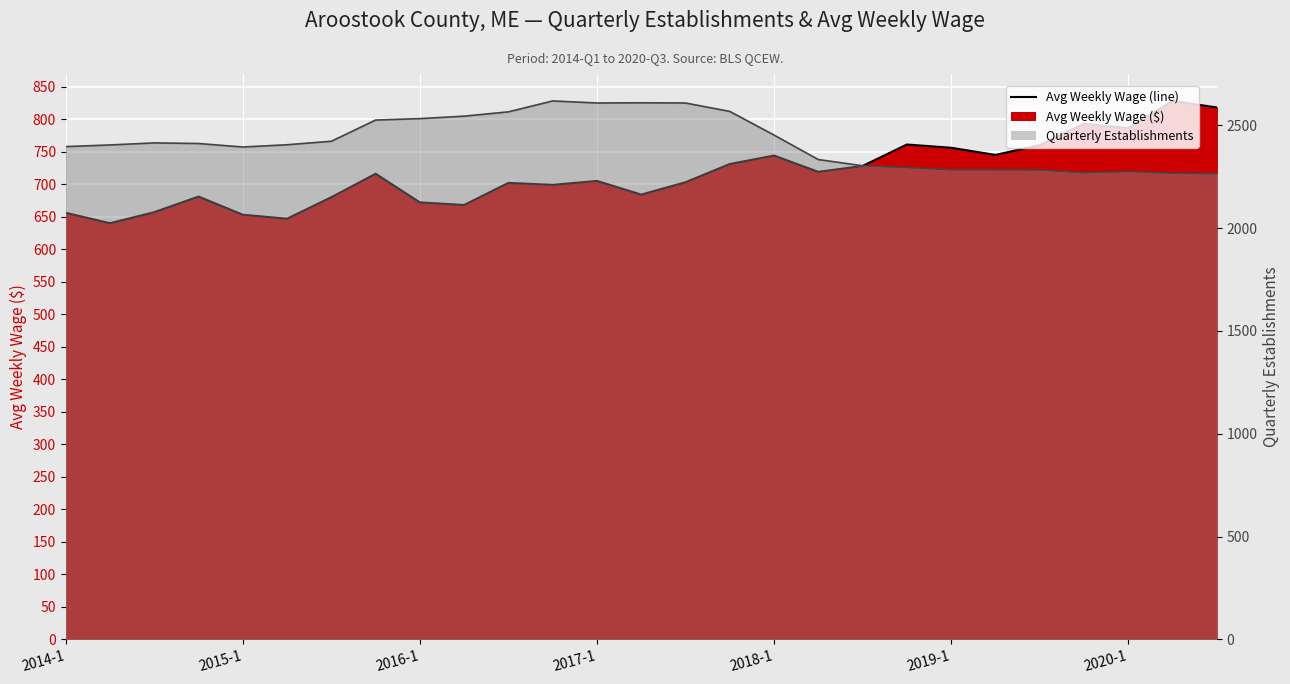

Which series has the largest total across all categories?

Quarterly Establishments (line)